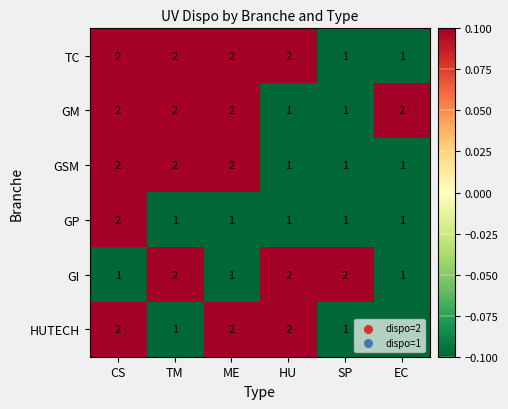

How many GP values are between 1 and 2?

6